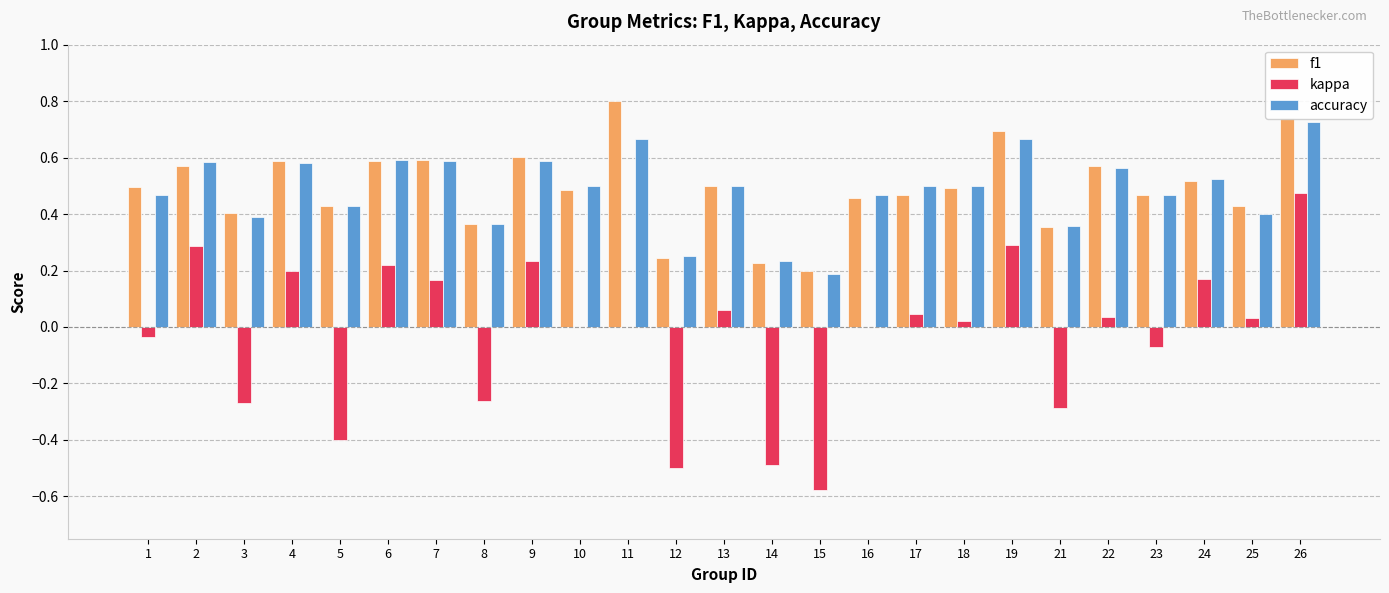

How many data points does each series have?

25